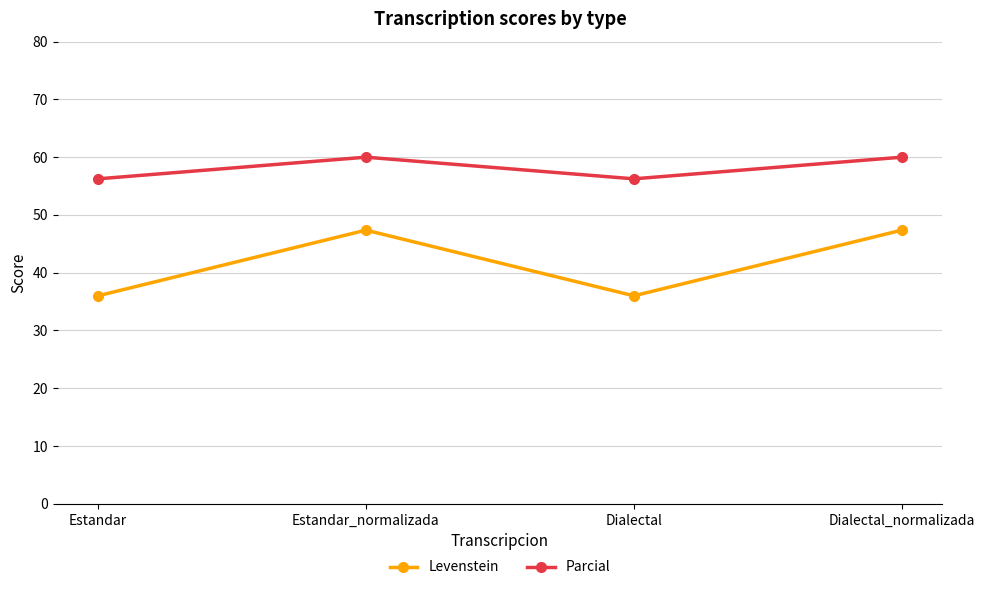

How many categories are shown in the chart?

4